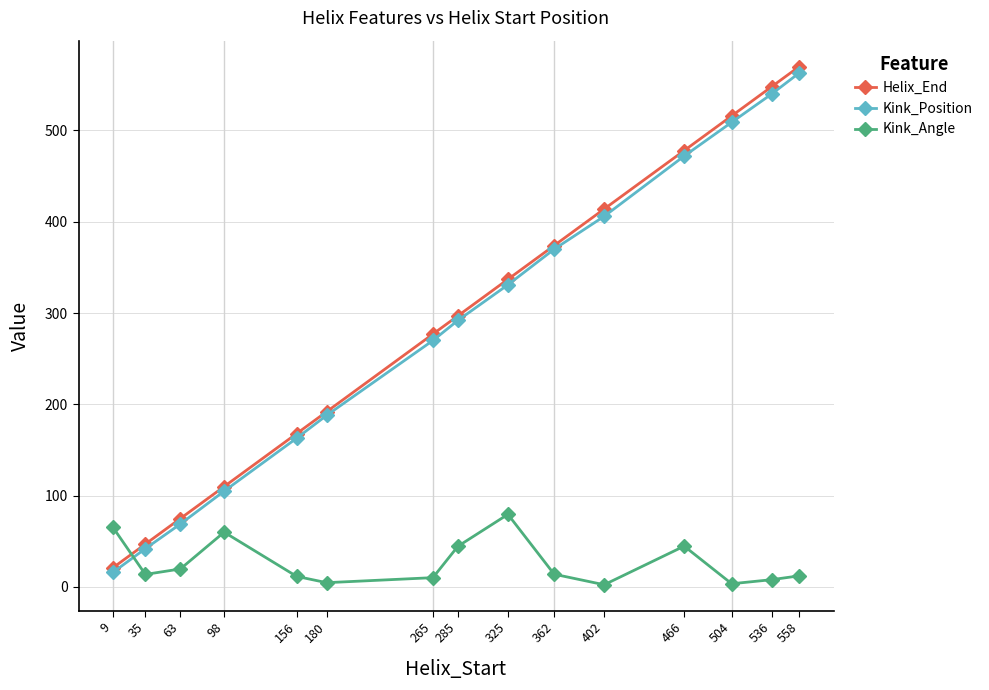

What is the value of the Kink_Angle point at the 1st from the left?

65.5